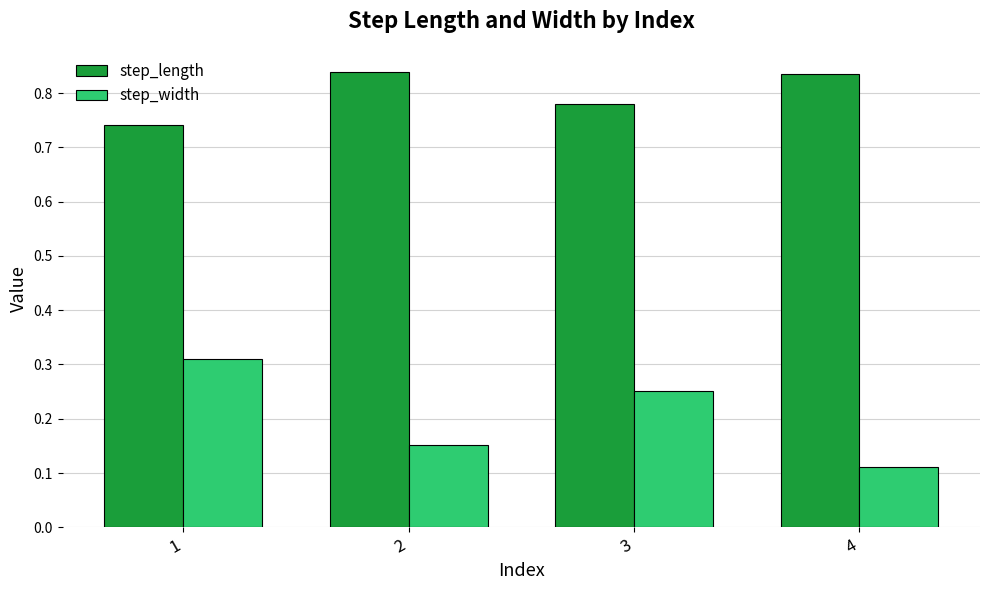

The value of step_length at 2 is 0.6. True or false?

False